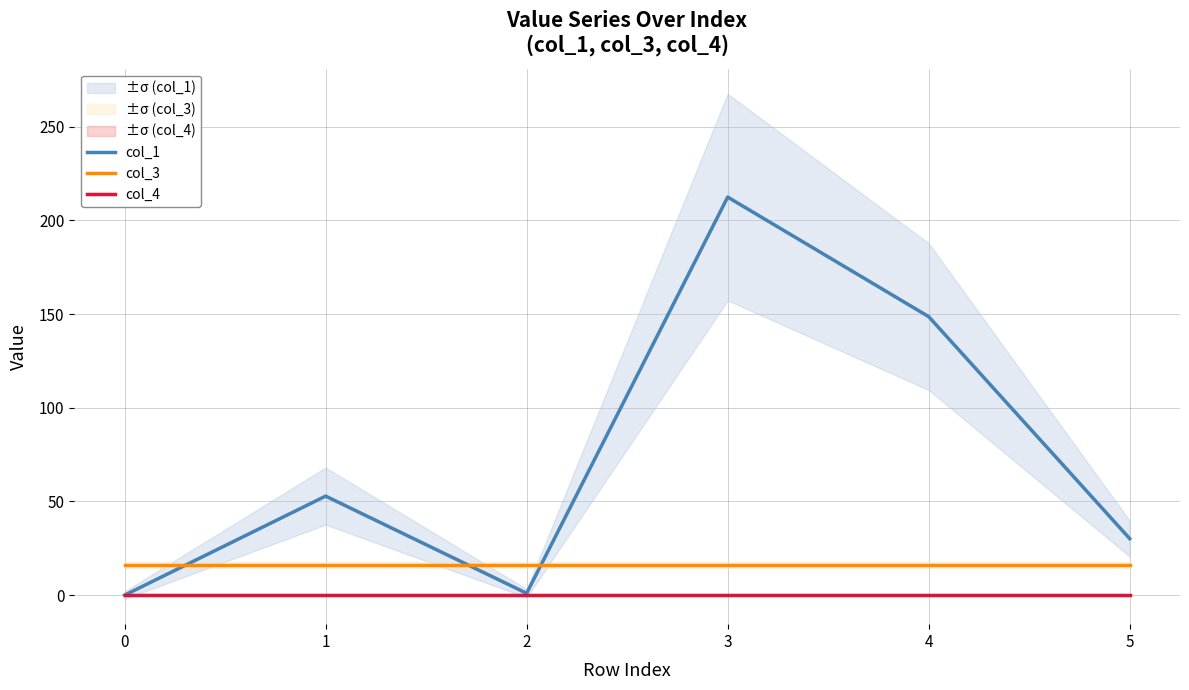

Which series has the largest range (max minus min)?

col_1